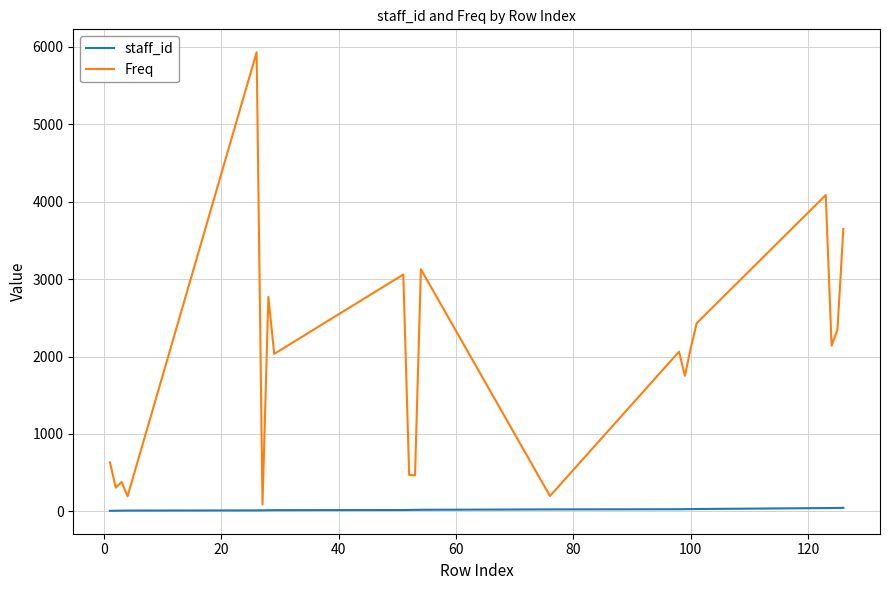

Rank the series by their maximum value, from lowest to highest.

staff_id, Freq